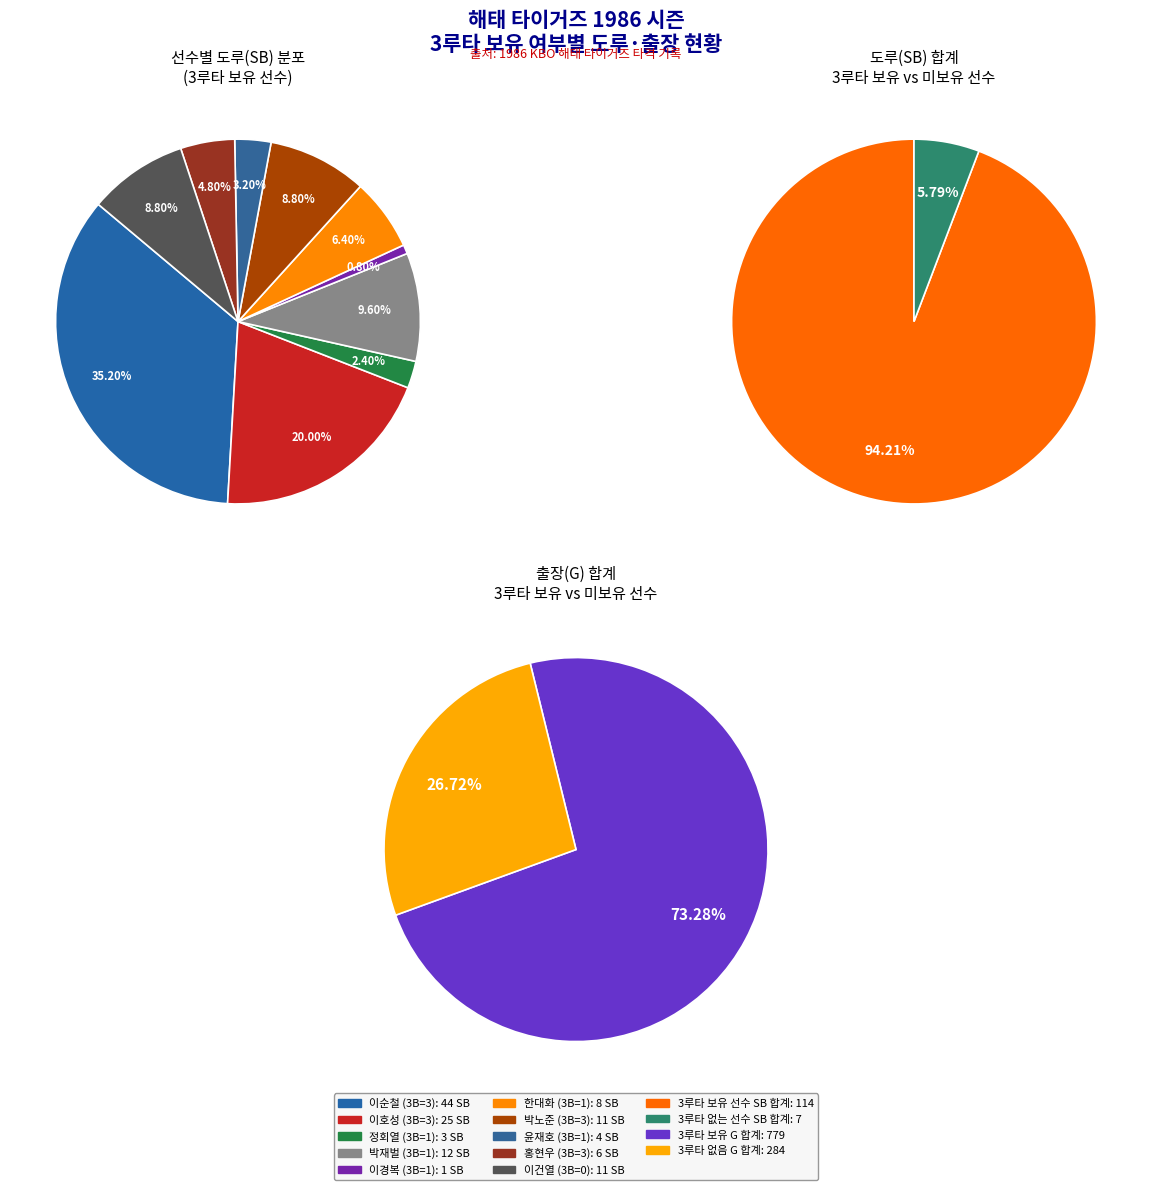

What percentage is the 9 slice, to the nearest percent?

9%